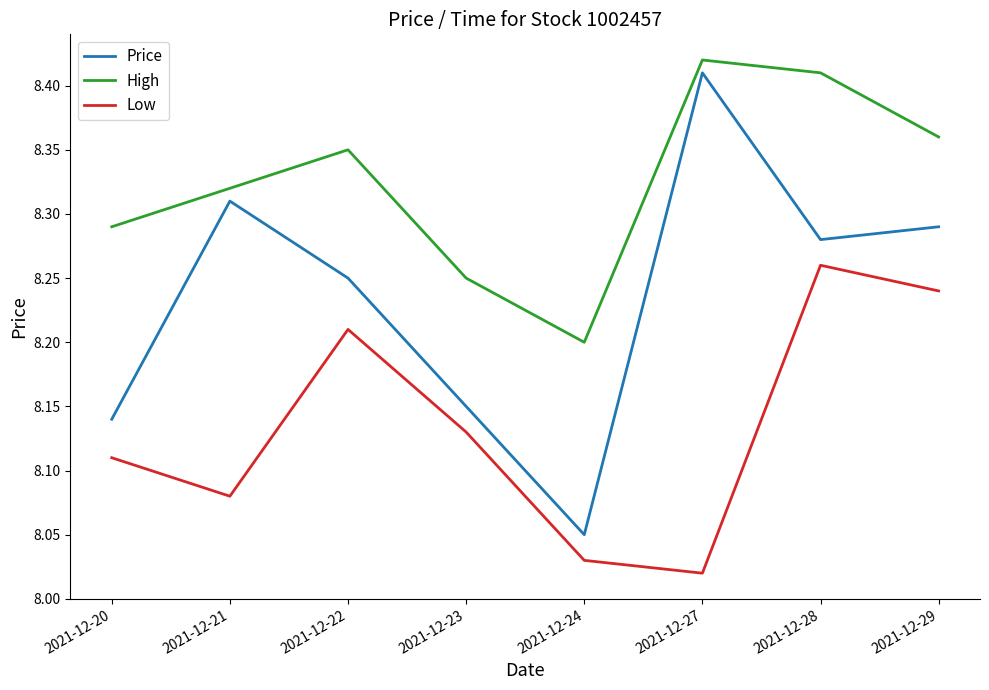

What is the sum of the High values at 2021-12-29 and 2021-12-21?

16.7